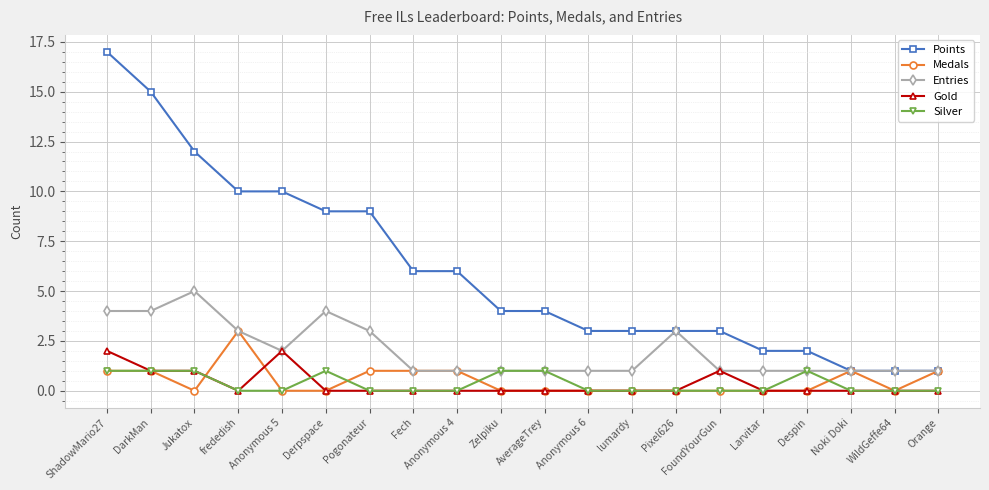

How many lines are shown in the chart?

5